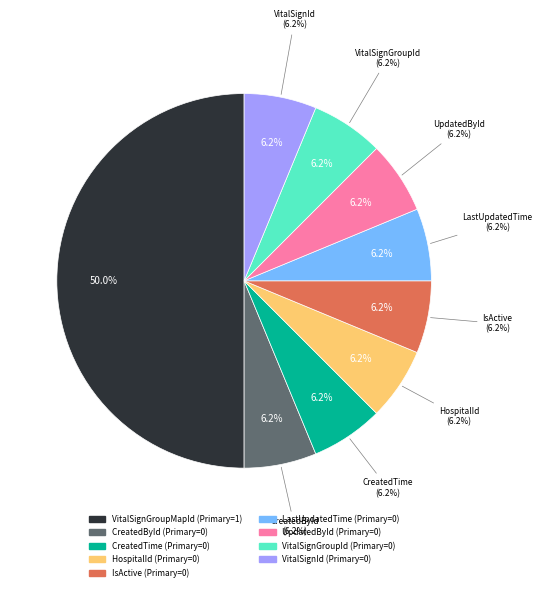

The IsActive slice represents 1% of the pie. True or false?

False